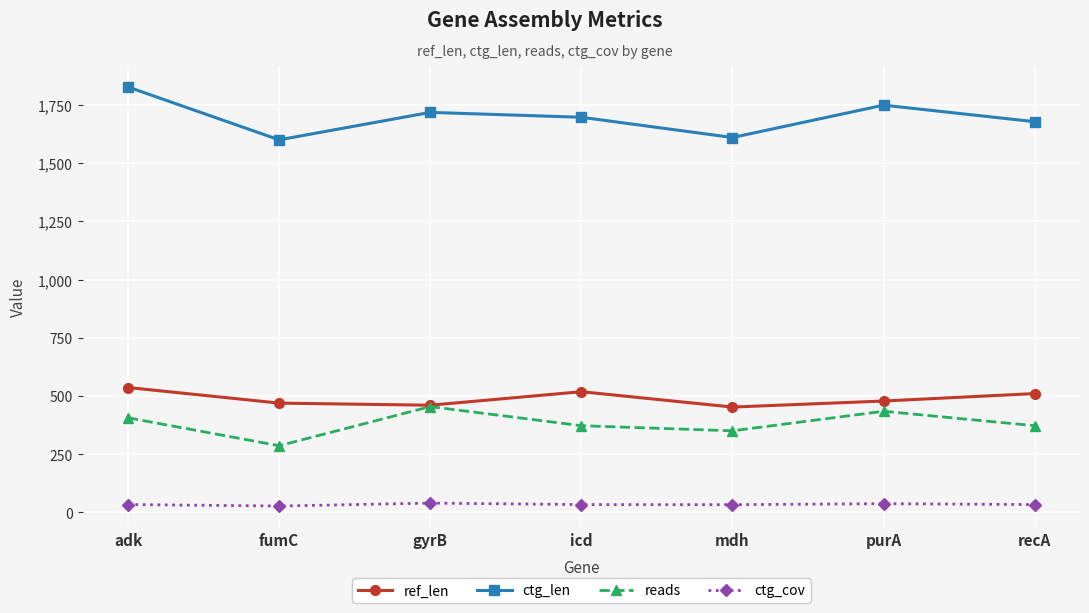

What is the maximum value for ref_len?

536.0